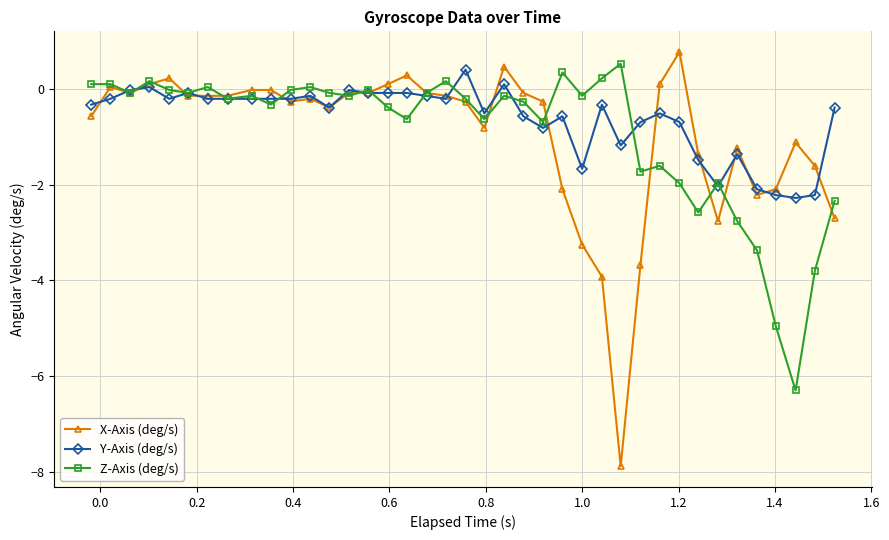

Which series has the largest range (max minus min)?

X-Axis (deg/s)